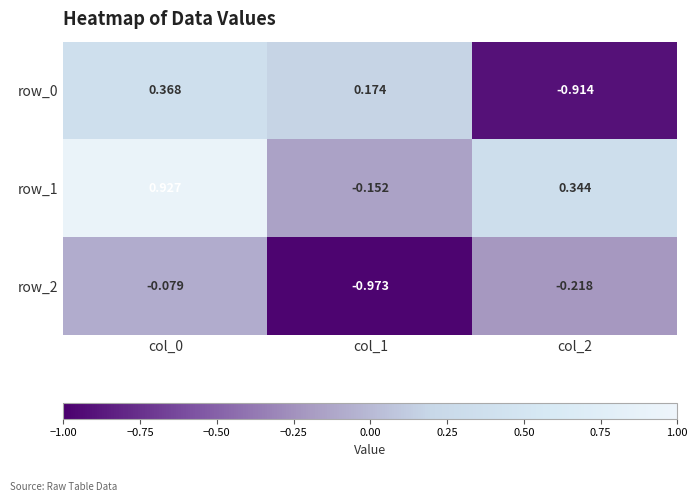

Rank the series by their average value, from highest to lowest.

row_1, row_0, row_2